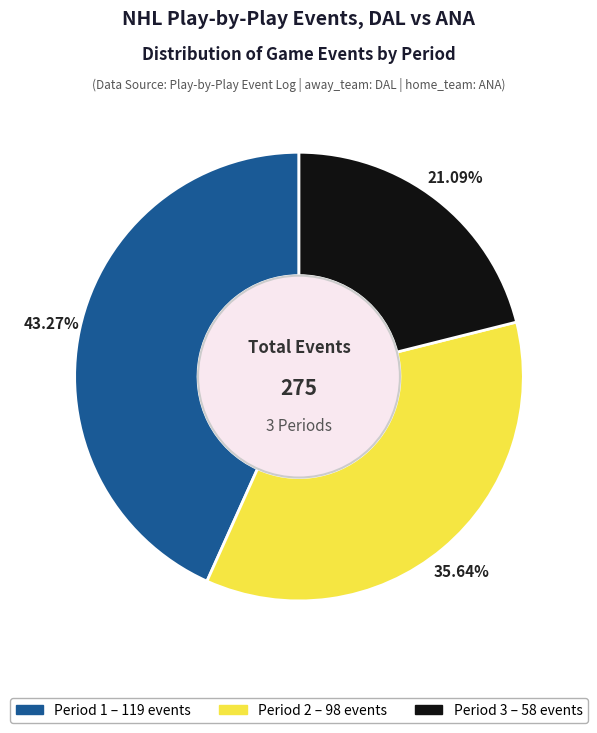

Which category has the biggest portion of the pie?

Period 1